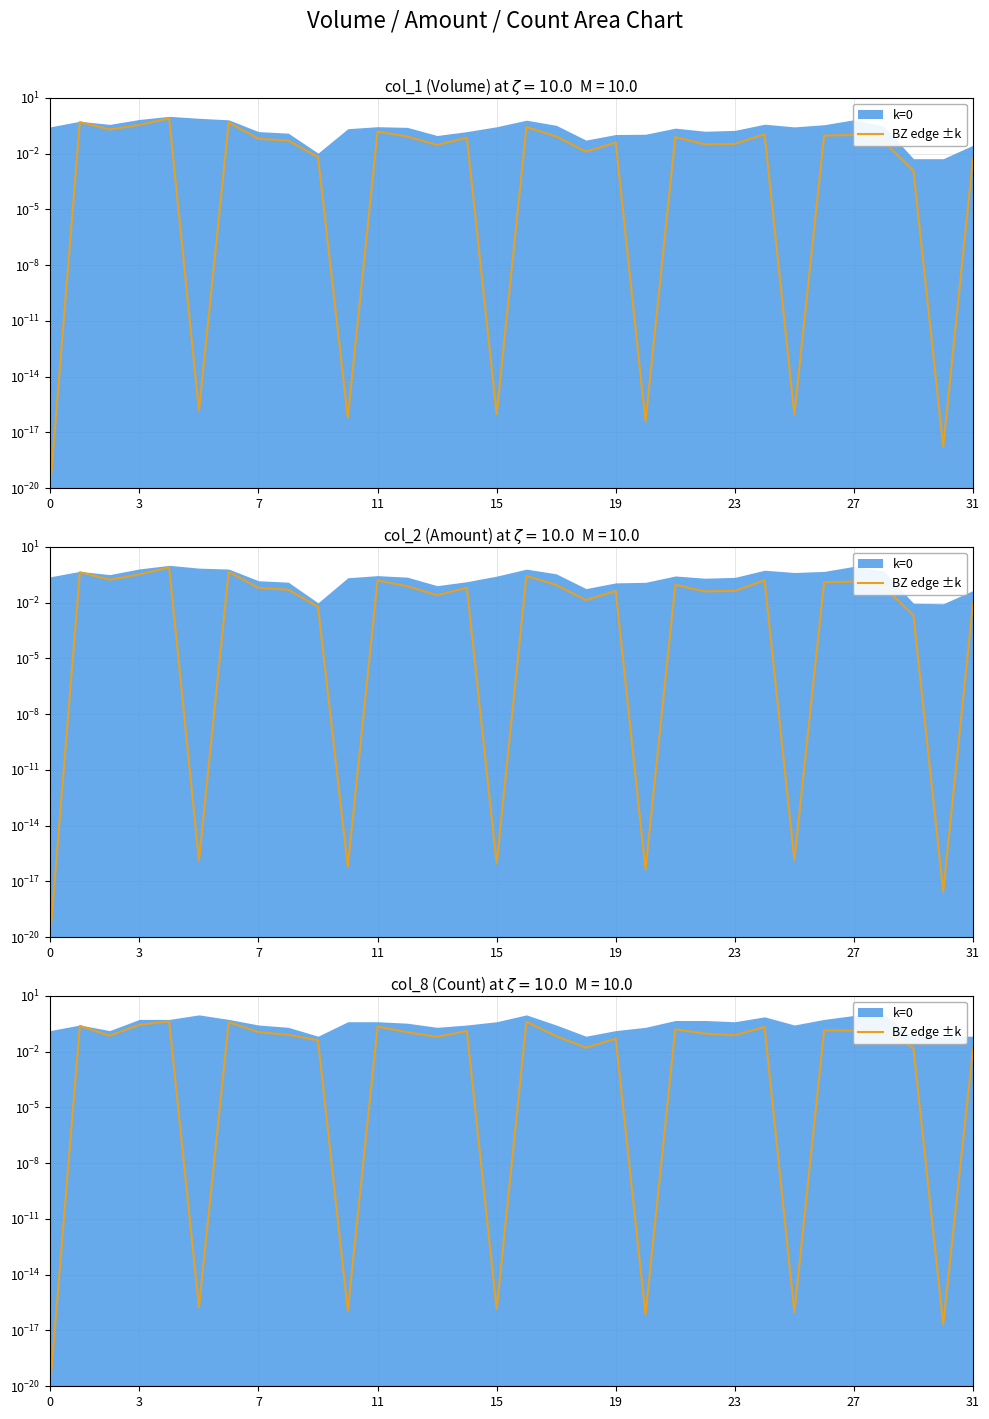

What is the difference between the values at 19 and 26?

0.1